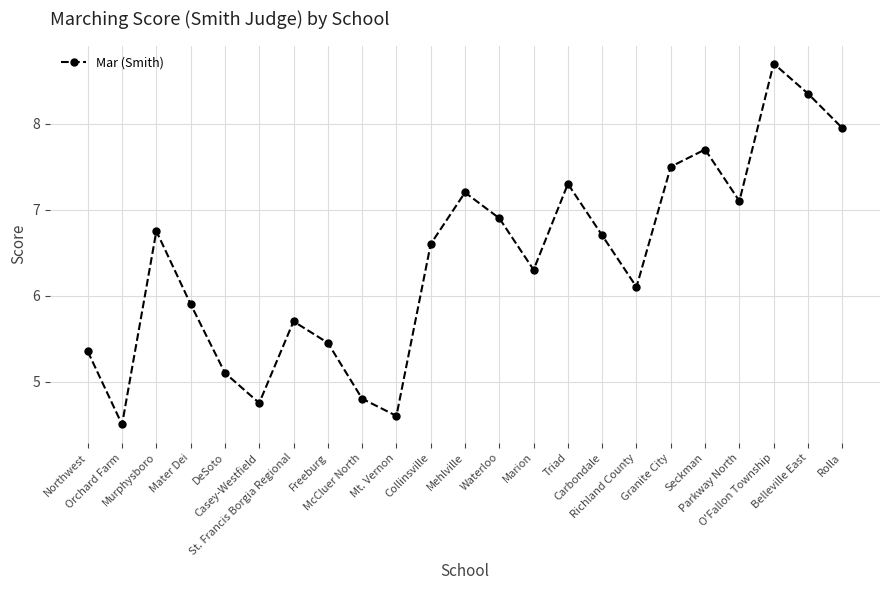

What is the value of the 5th point from the left?

5.1